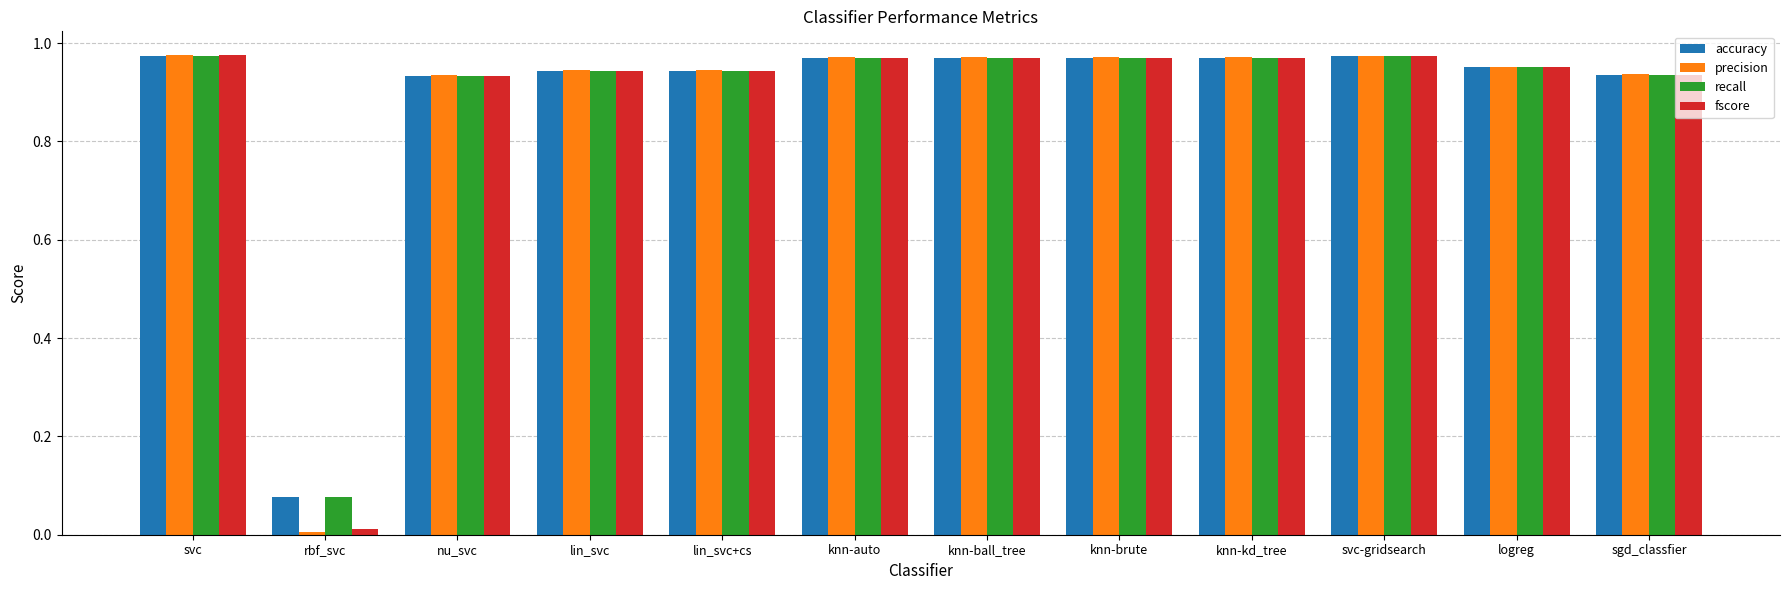

What is the total value across all series at lin_svc?

3.8